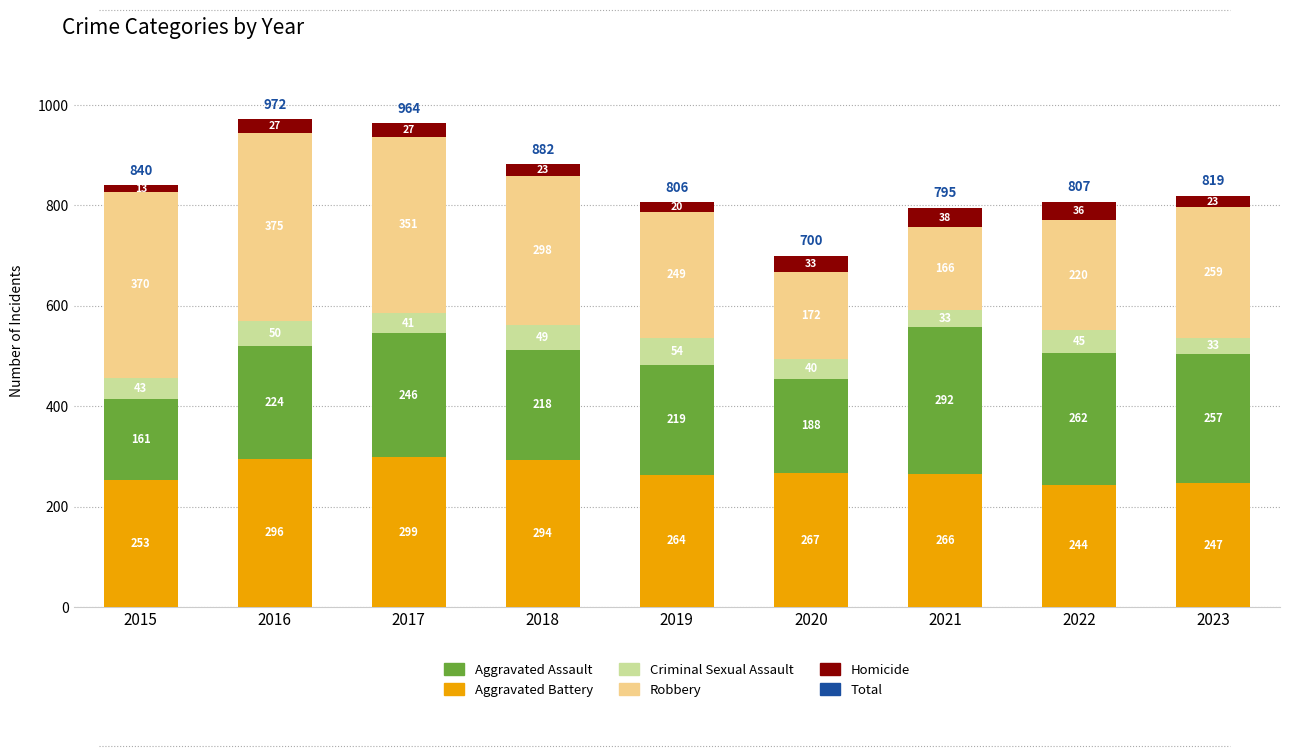

Is it true that Aggravated Battery equals 446 at 2020?

False